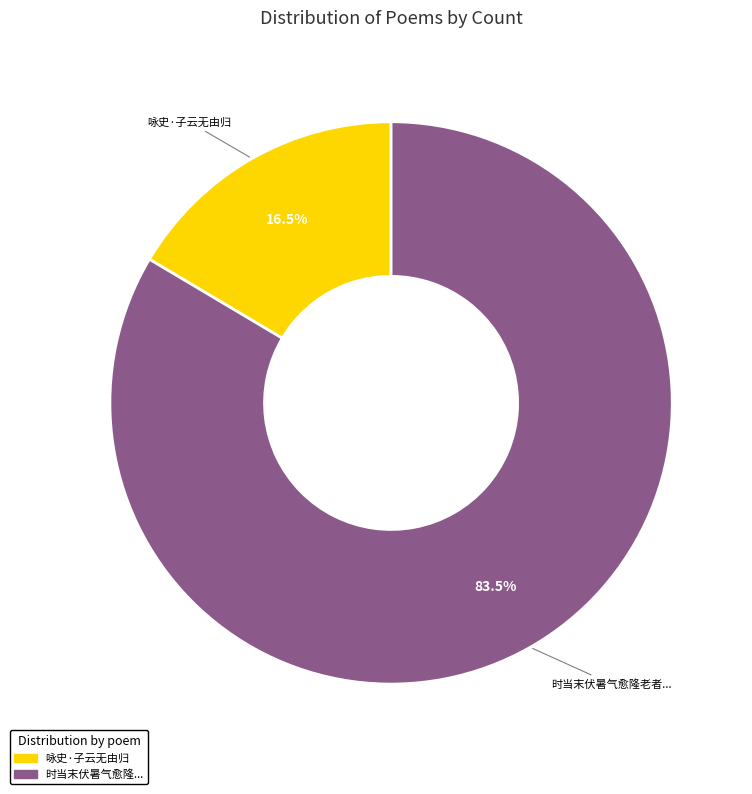

Is there any slice that represents more than half of the pie?

Yes